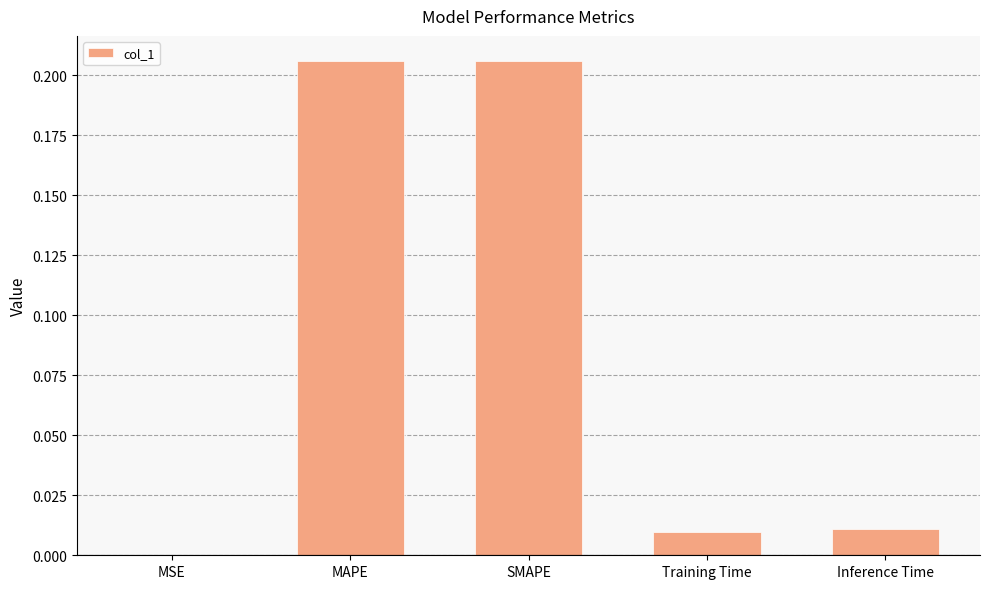

What is the sum of all values?

0.4